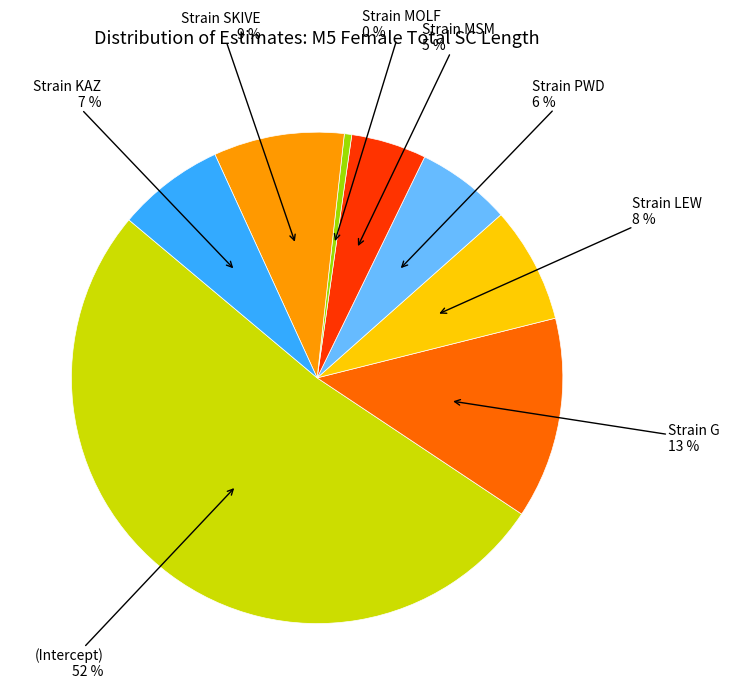

Does any single category account for the majority?

Yes